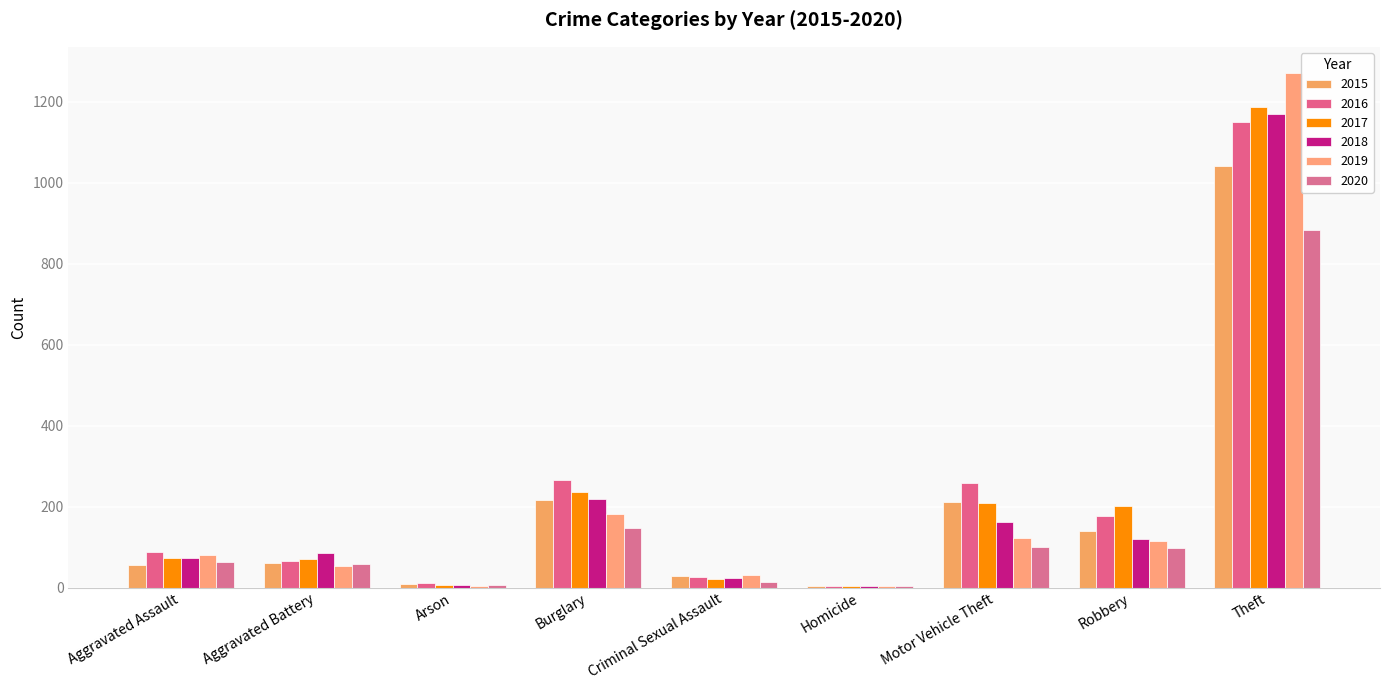

At which label does 2016 reach its peak?

Theft